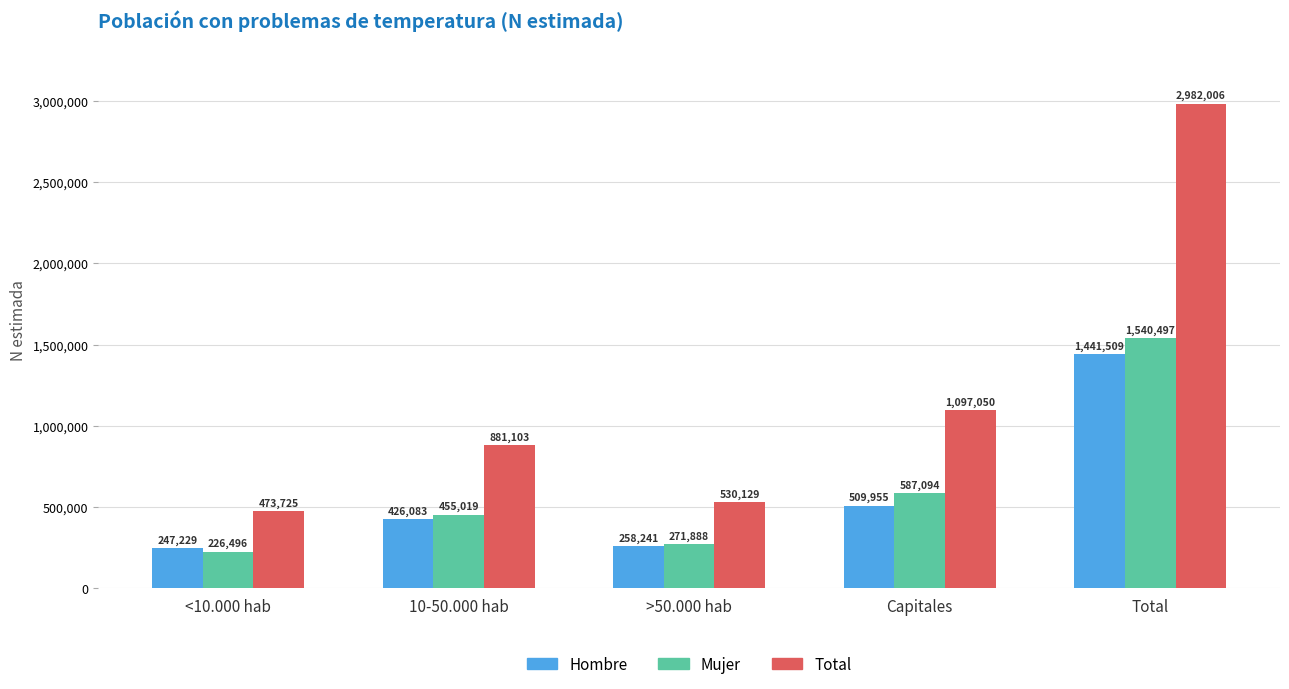

What is the value of the Mujer bar at the 3rd from the left?

271888